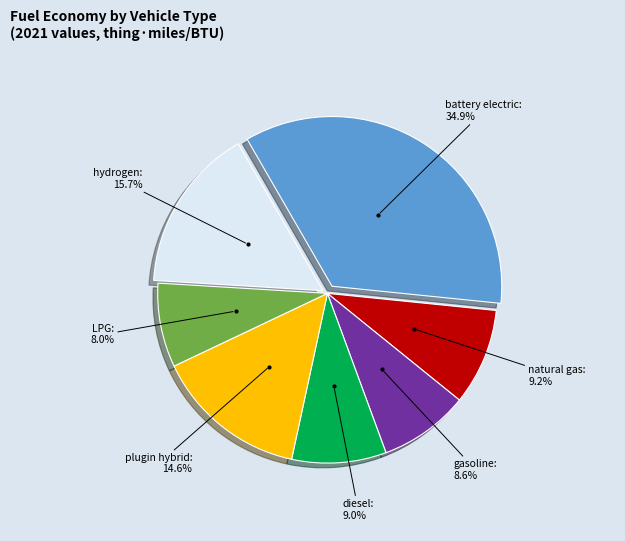

Is there a majority slice in this chart?

No